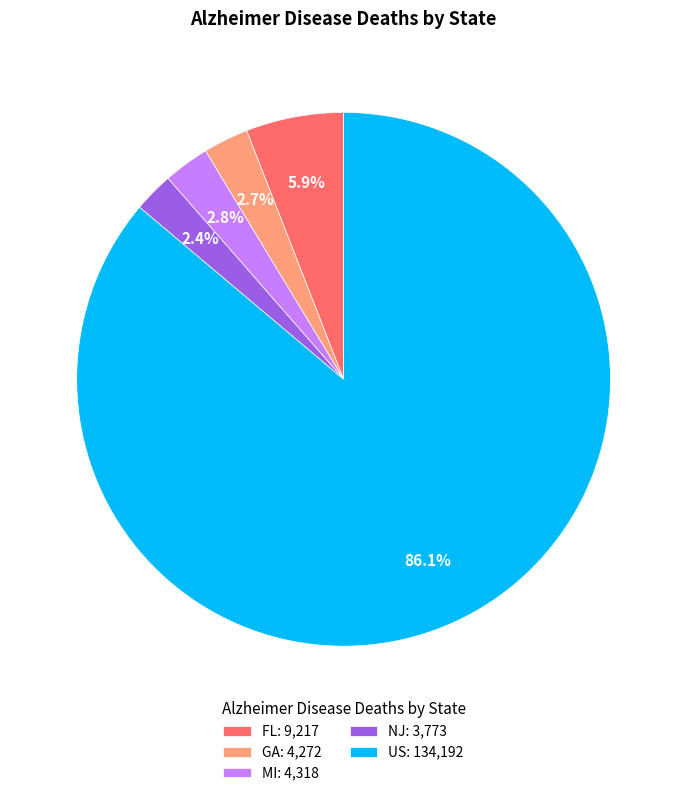

Is it true that GA is 3% of the pie?

True